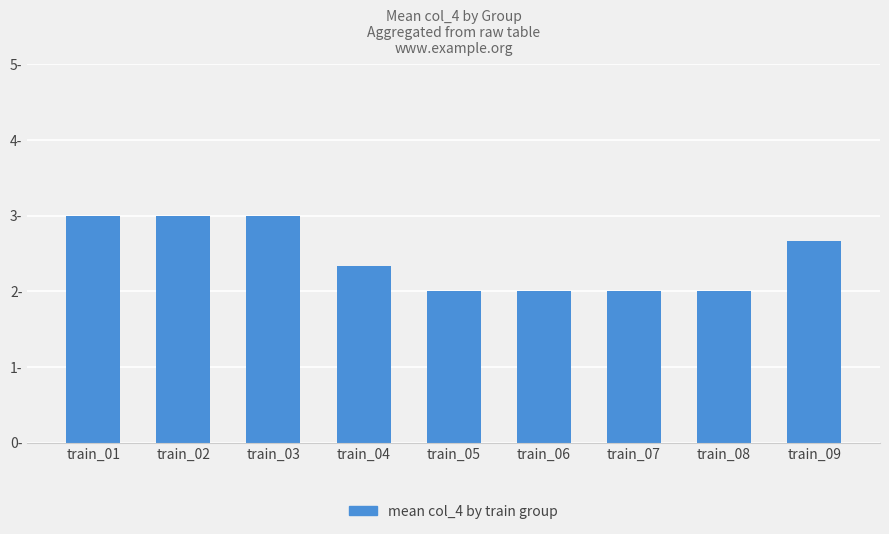

Does the chart contain any negative values?

No